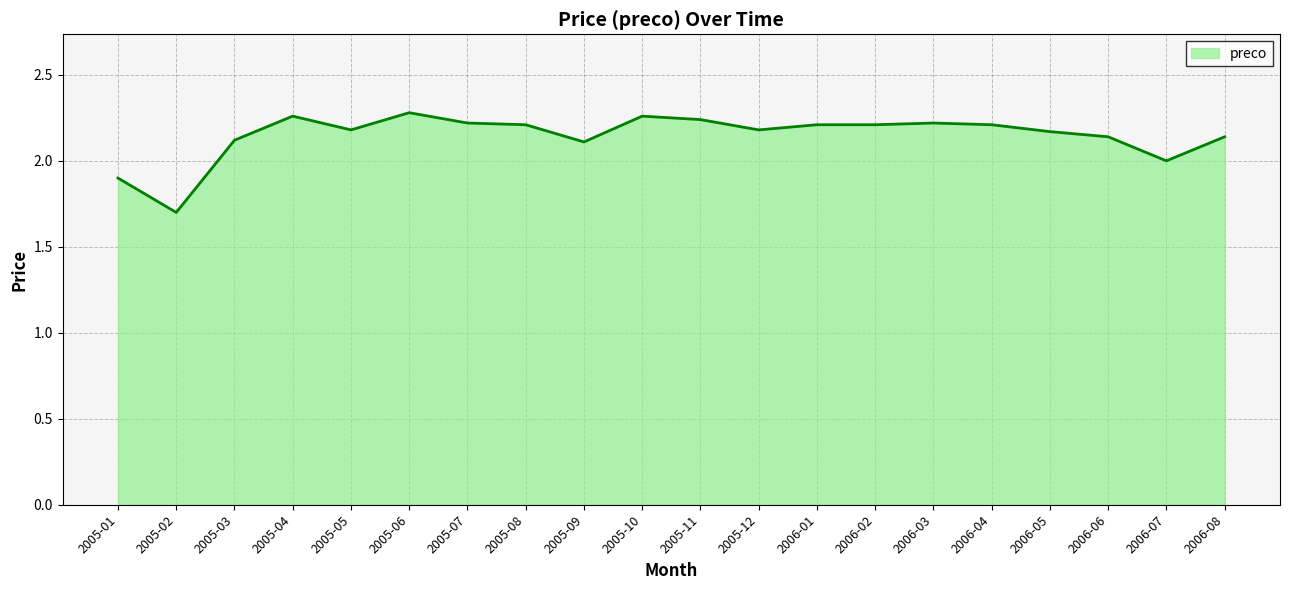

What is the minimum value shown in the chart?

1.7